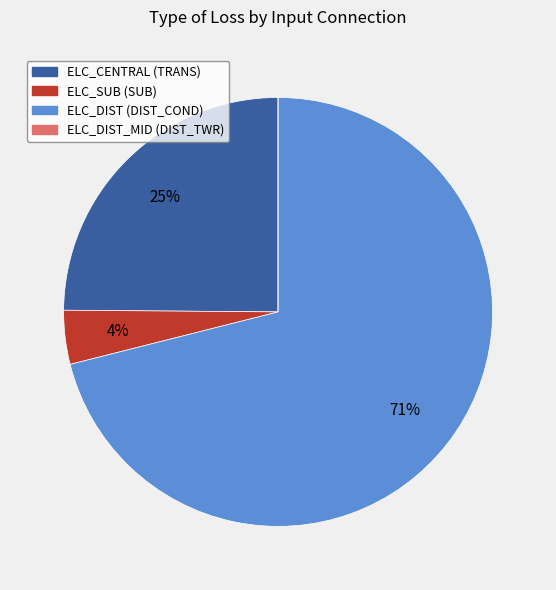

The ELC_DIST (DIST_COND) slice represents 71% of the pie. True or false?

True